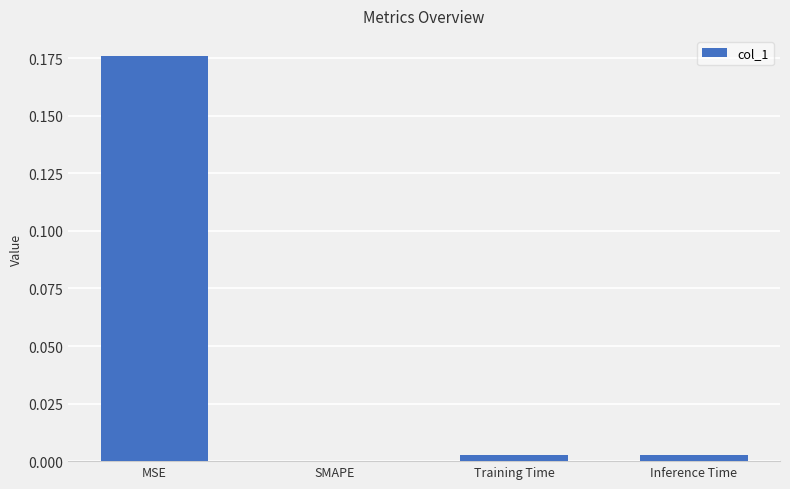

Which category has the highest value across all series?

MSE